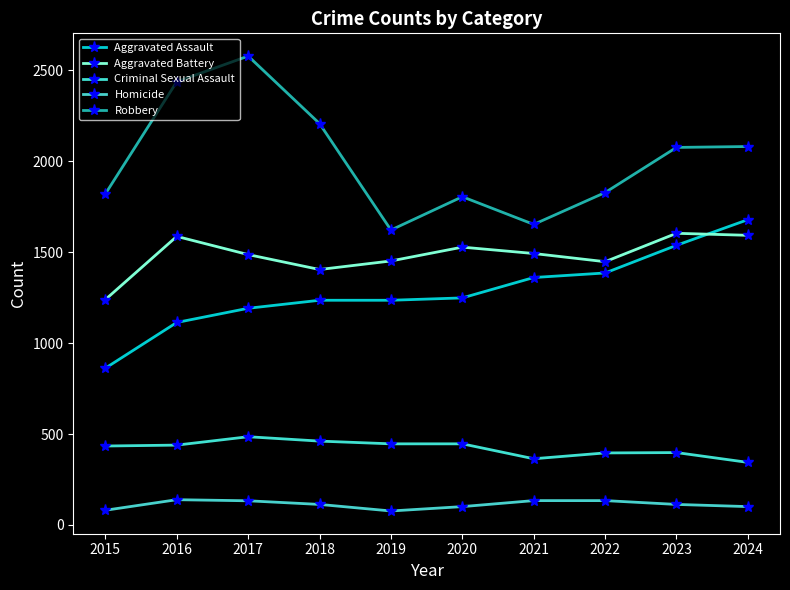

How many distinct data groups are displayed?

5